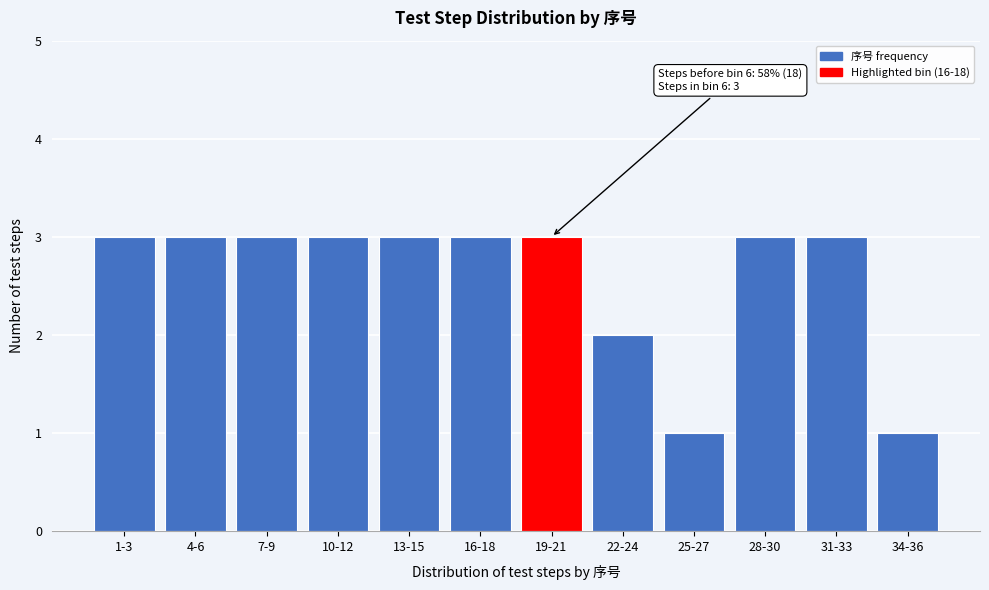

Reading left to right, what are all the values shown in this chart?

1-3=3	4-6=3	7-9=3	10-12=3	13-15=3	16-18=3	19-21=3	22-24=2	25-27=1	28-30=3	31-33=3	34-36=1